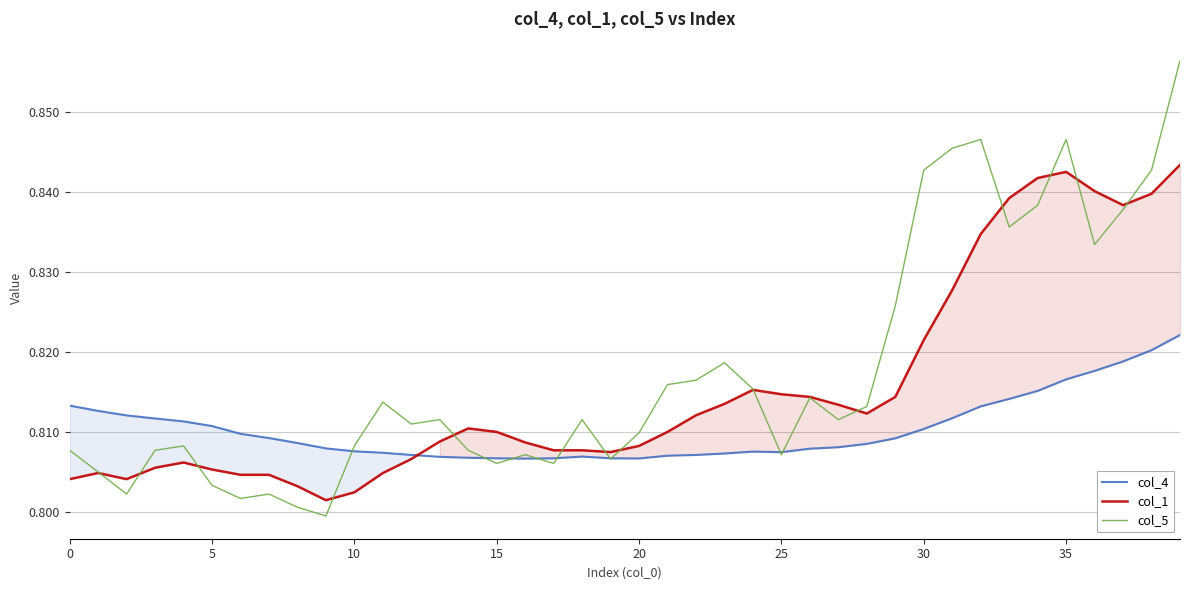

True or false: col_5 and col_4 intersect in this chart.

True